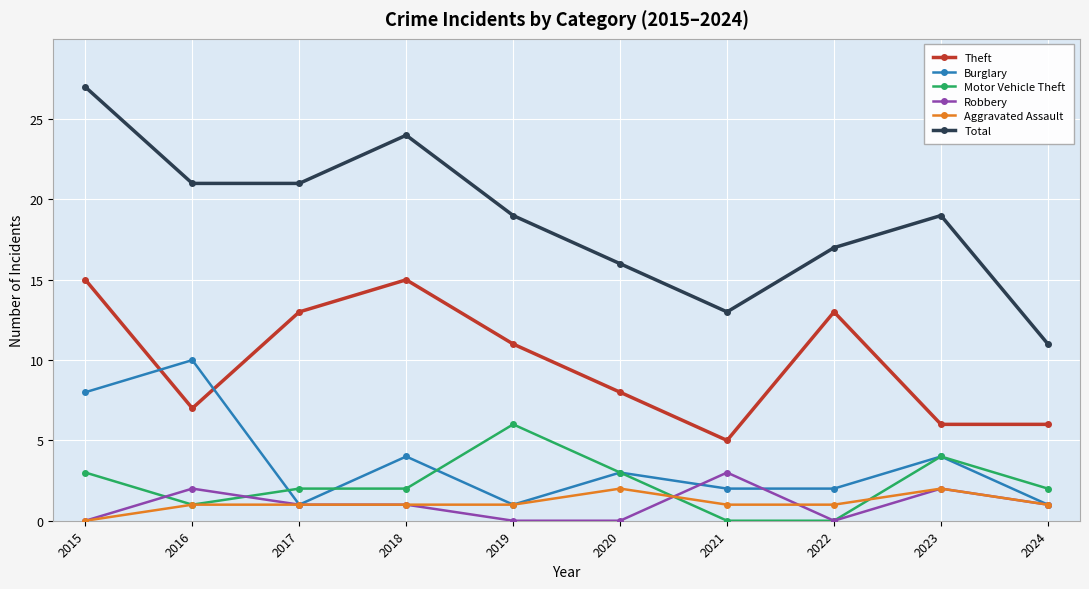

What is the average value of the Motor Vehicle Theft series?

2